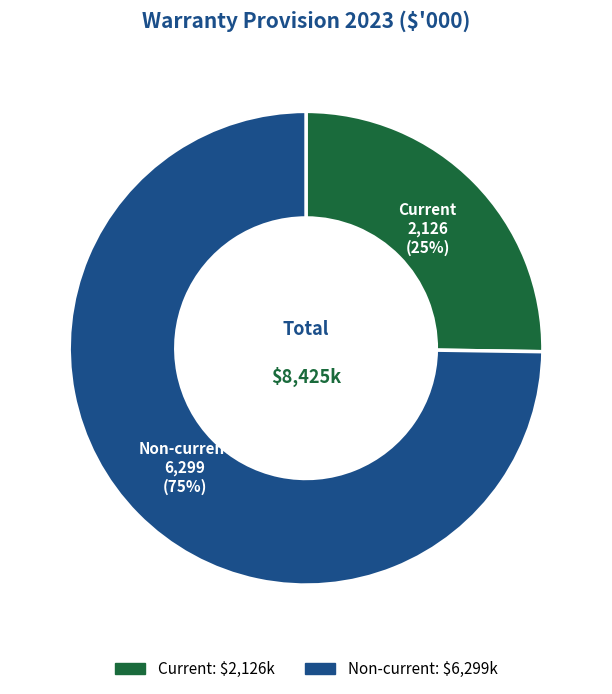

Is it true that Current is 38% of the pie?

False